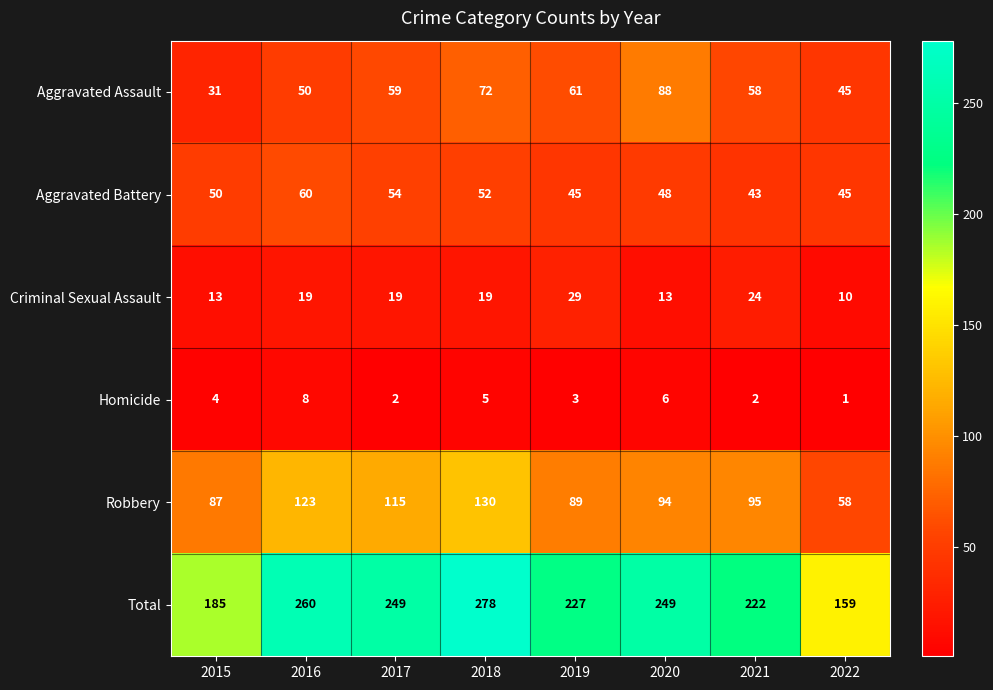

What is the minimum value shown in the chart?

1